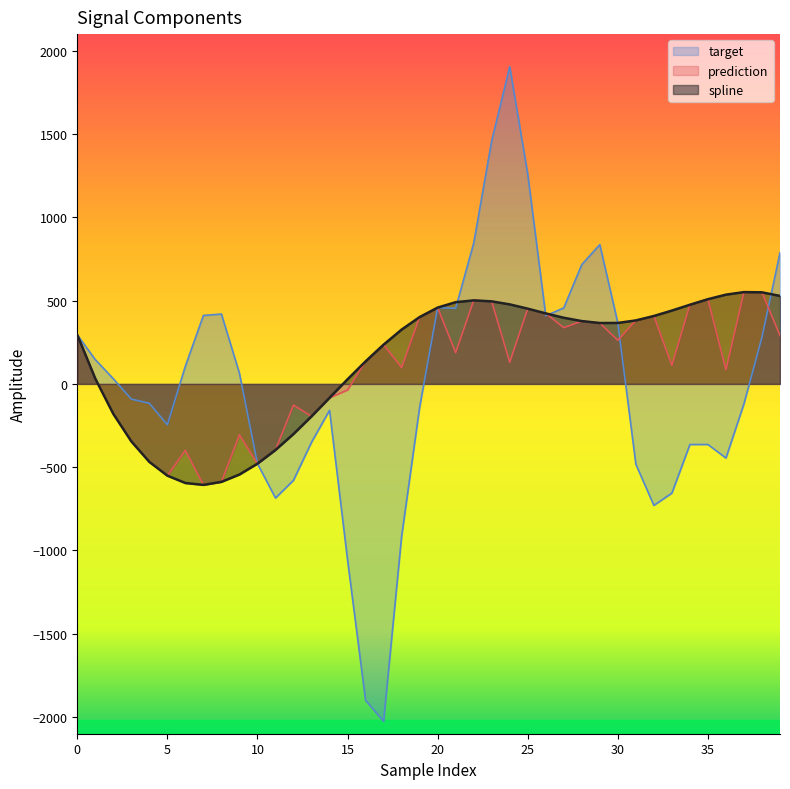

Which series has the largest range (max minus min)?

target